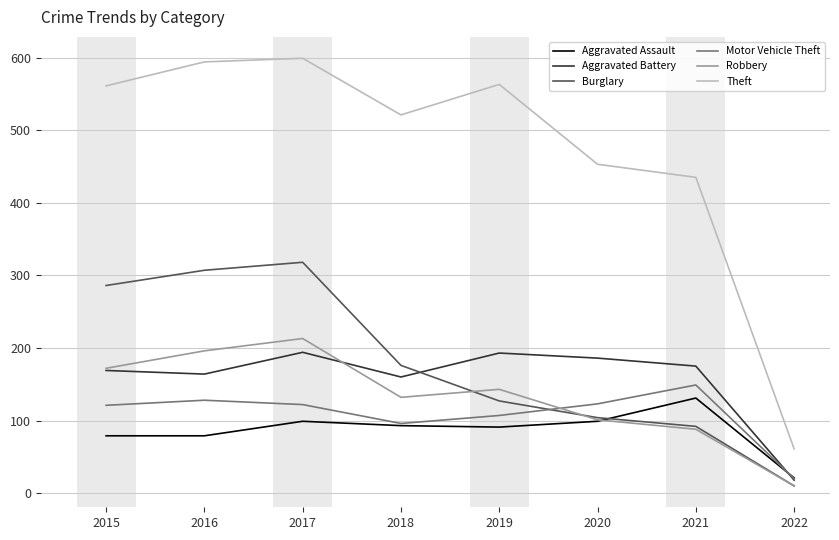

What is the minimum value for Robbery?

10